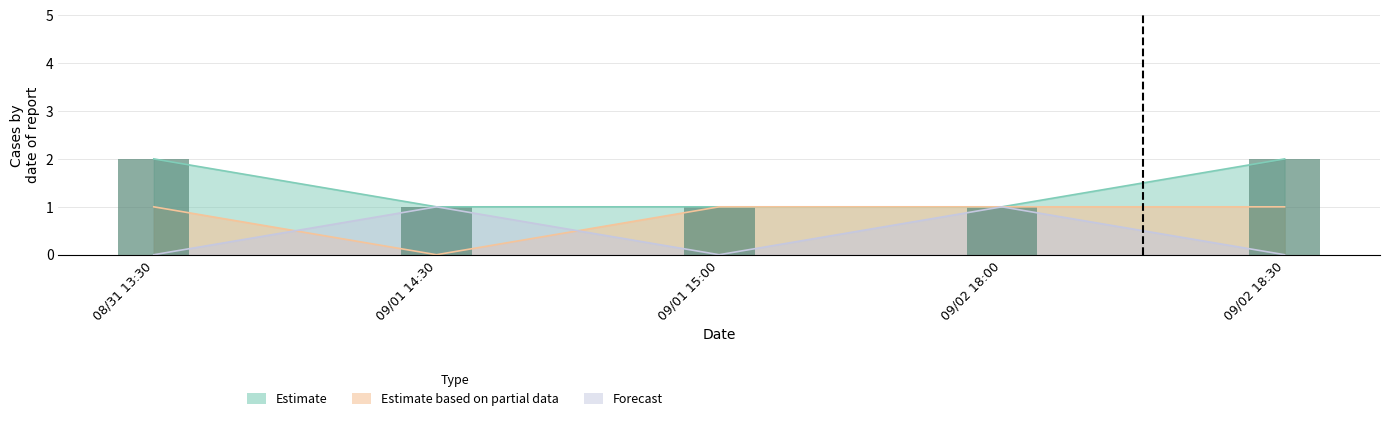

Reading left to right, what are all the values shown in this chart?

Estimate: 08/31 13:30=2	09/01 14:30=1	09/01 15:00=1	09/02 18:00=1	09/02 18:30=2
Estimate based on partial data: 08/31 13:30=1	09/01 14:30=0	09/01 15:00=1	09/02 18:00=1	09/02 18:30=1
Forecast: 08/31 13:30=0	09/01 14:30=1	09/01 15:00=0	09/02 18:00=1	09/02 18:30=0